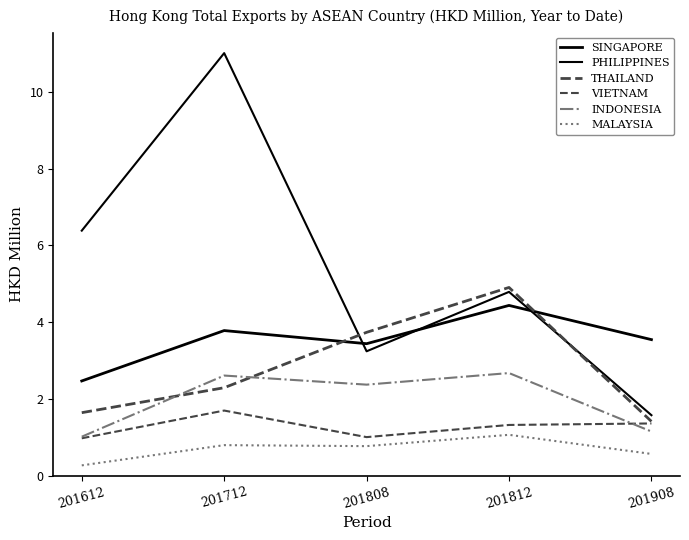

What is the sum of the SINGAPORE values at 201712 and 201808?

7.2